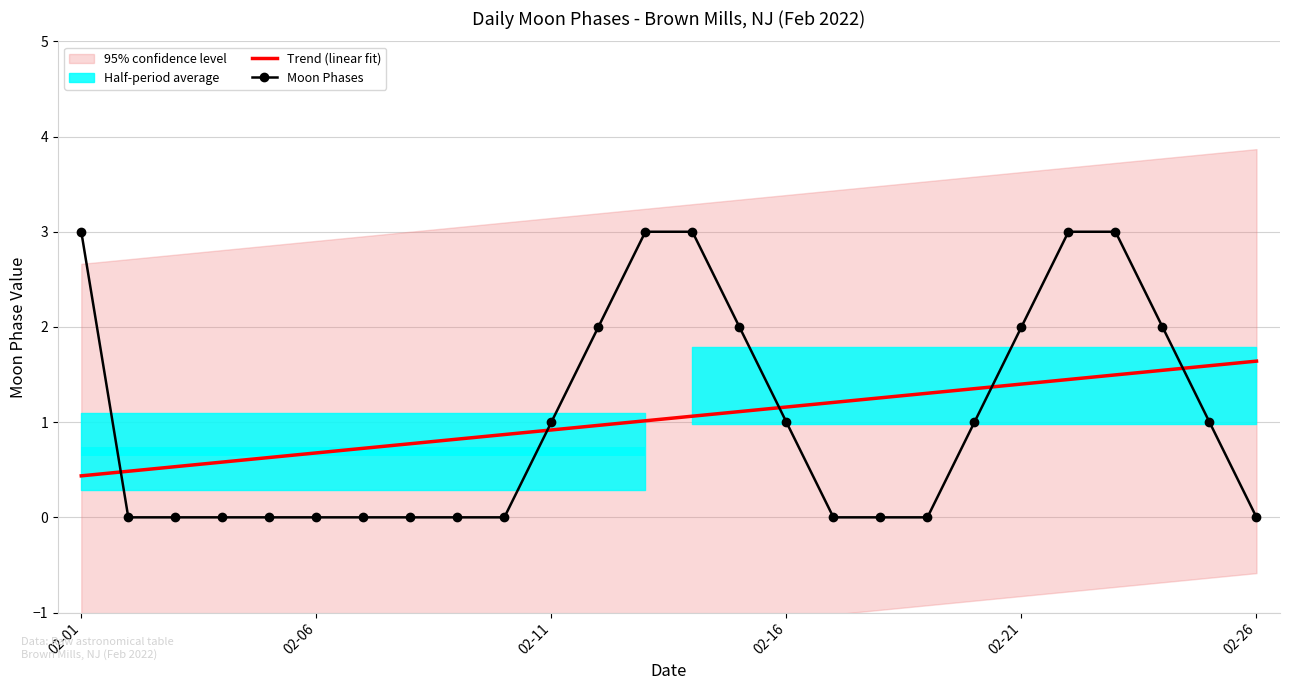

What is the maximum value shown in the chart?

3.0